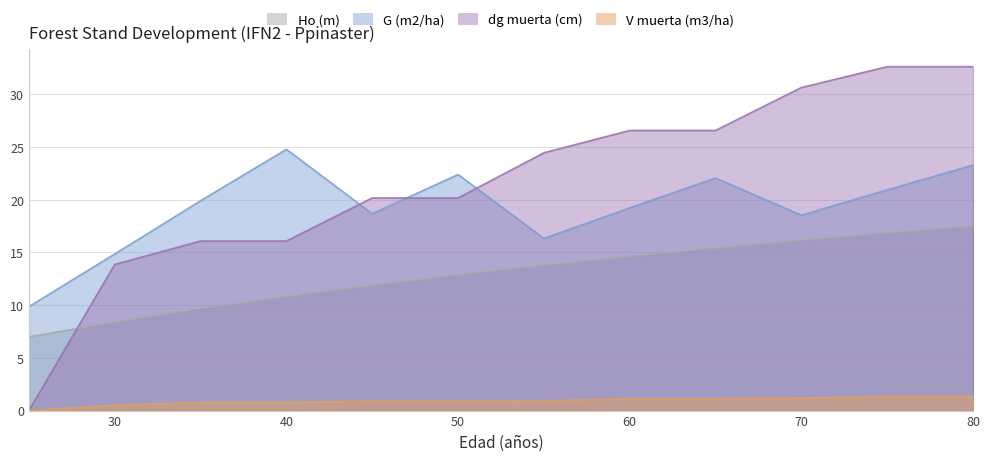

True or false: G (m2/ha) and Ho (m) cross at least once.

False